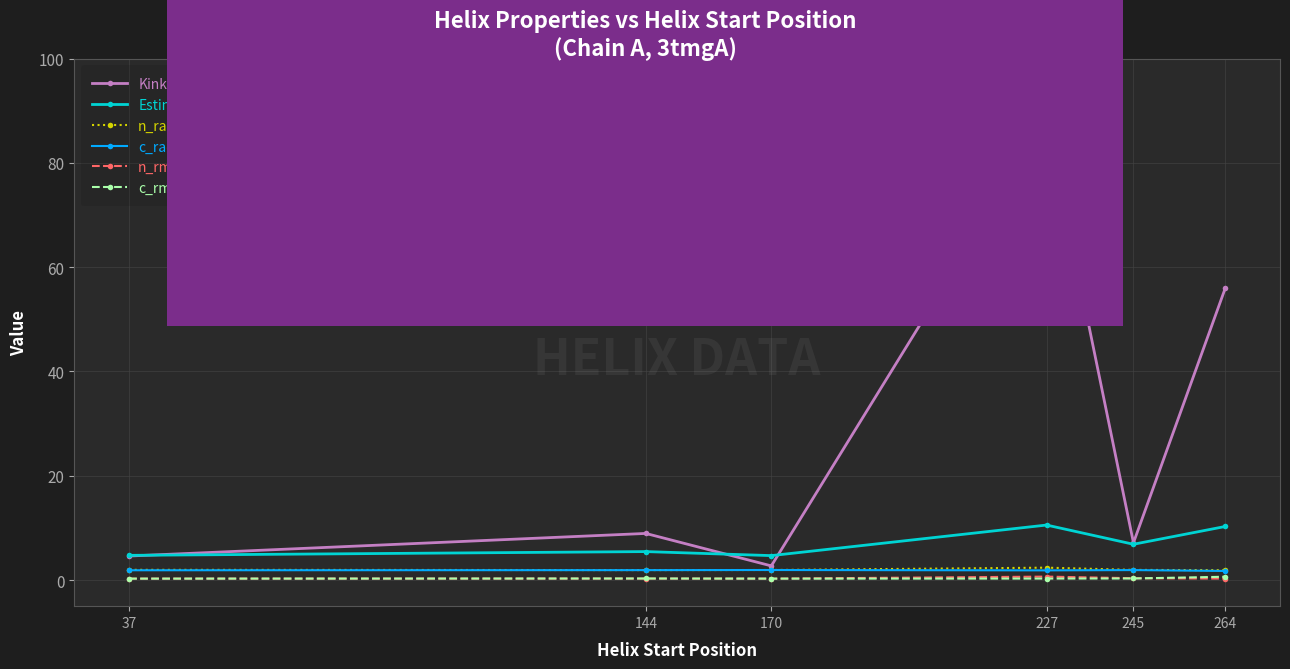

Is it true that c_radius equals 1.9 at 37?

True